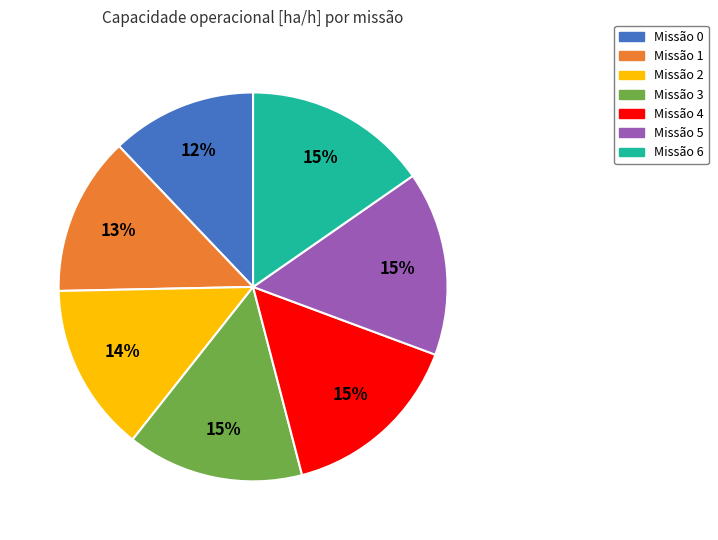

To the nearest percent, what portion does Missão 5 represent?

15%